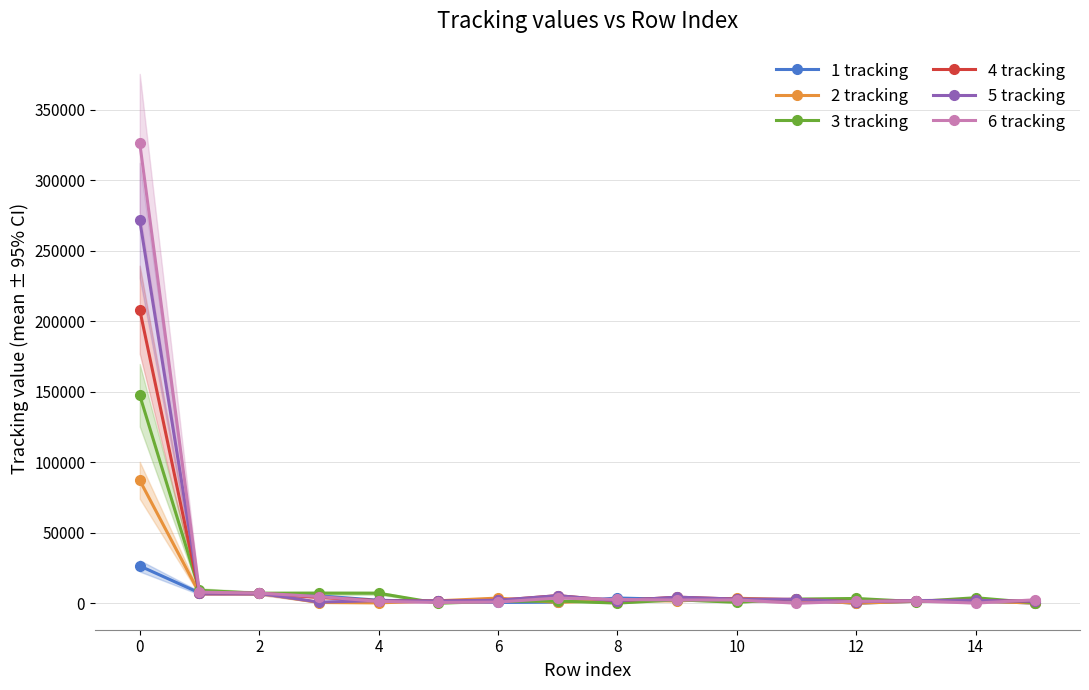

What is the minimum value shown in the chart?

161